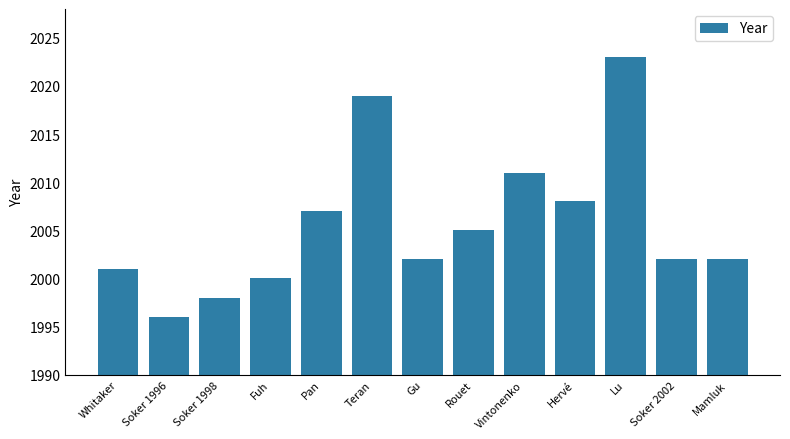

What position from the right is Gu?

7